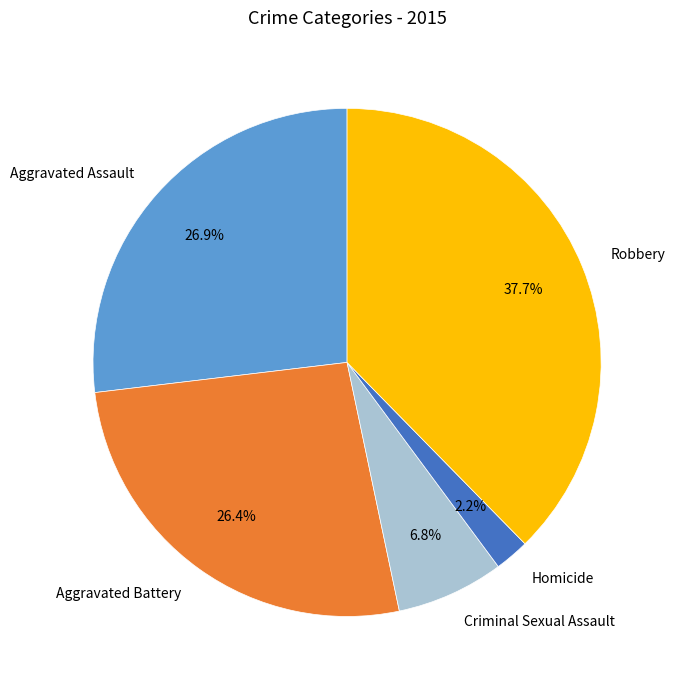

True or false: Aggravated Battery accounts for 36% of the total.

False